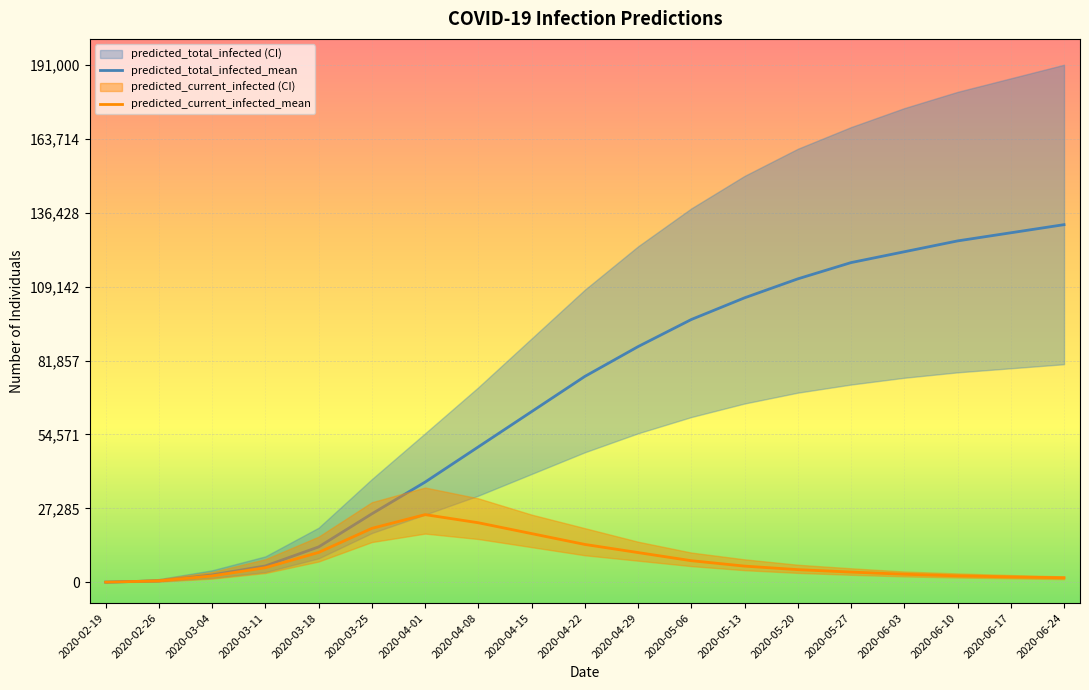

The value of predicted_total_infected_mean at 2020-06-24 is 32117. True or false?

False